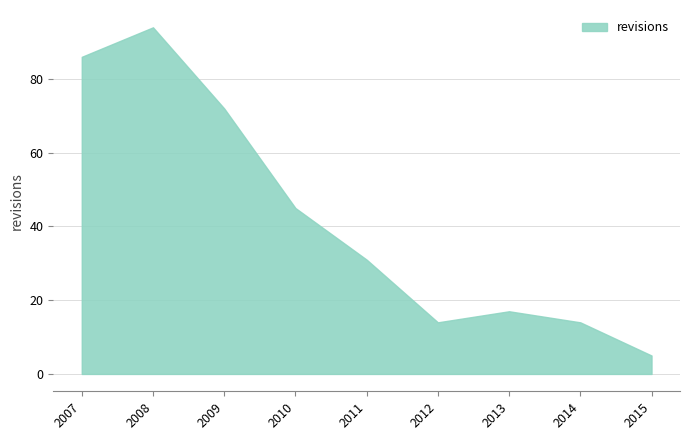

How many series are shown in this chart?

1